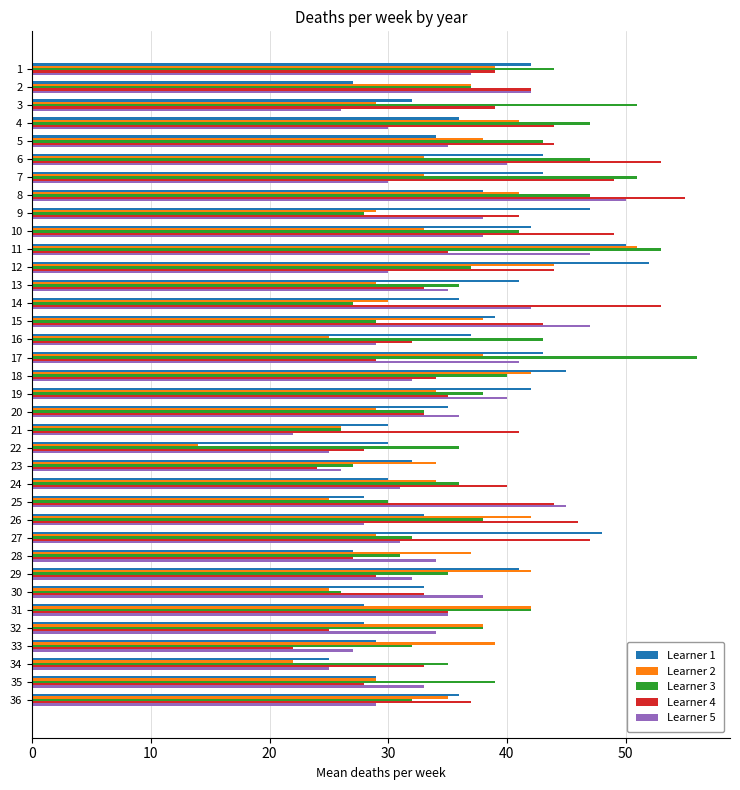

What is the sum of all Learner 3 values?

1363